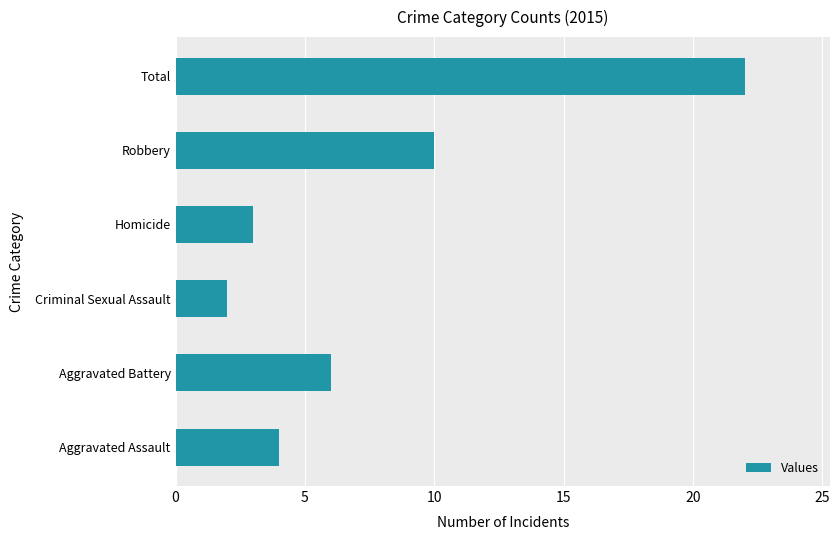

What is the average value?

8